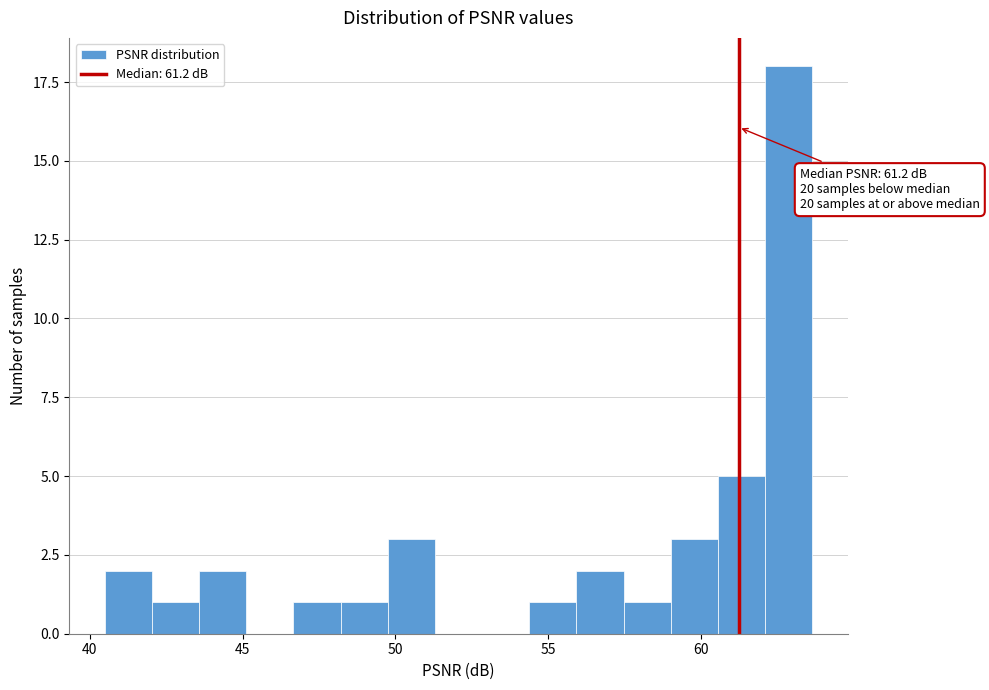

Around what value on the x-axis is the tallest bar? Give the approximate position of its centre, as read against the axis.

63.0